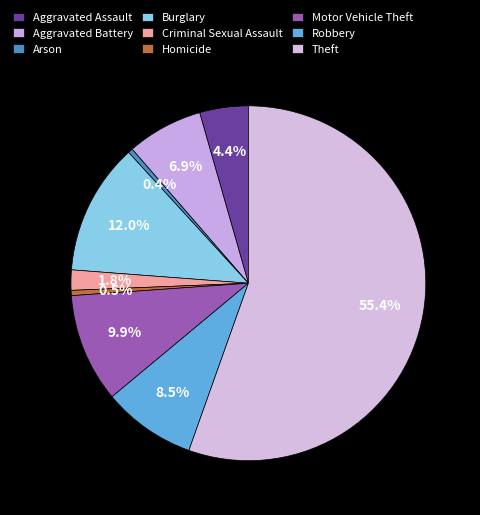

What percentage do Aggravated Assault and Theft together represent?

59.9%